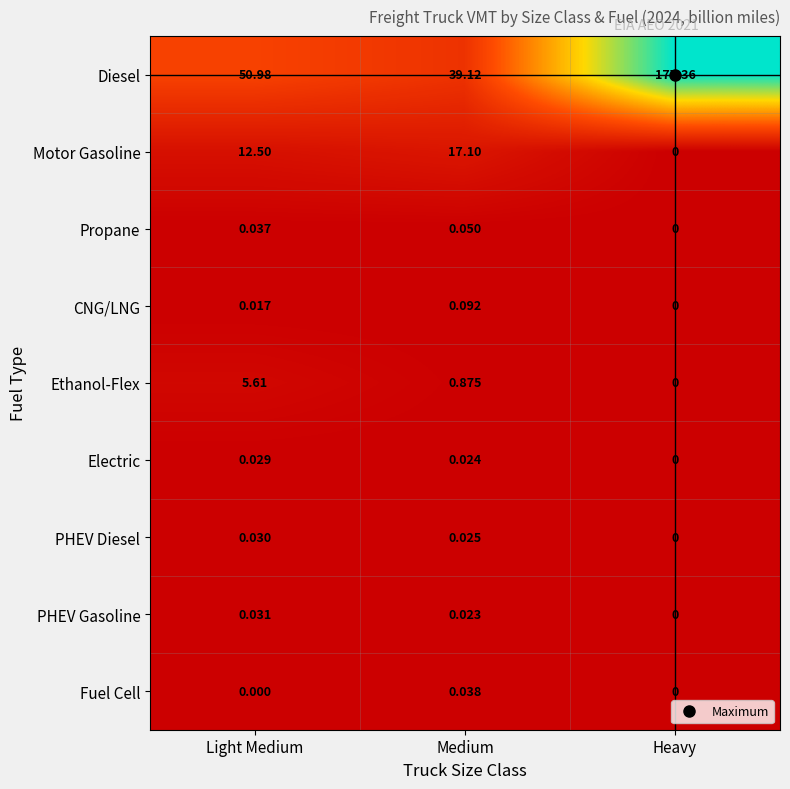

Which series changed the most between Light Medium and Heavy?

Diesel